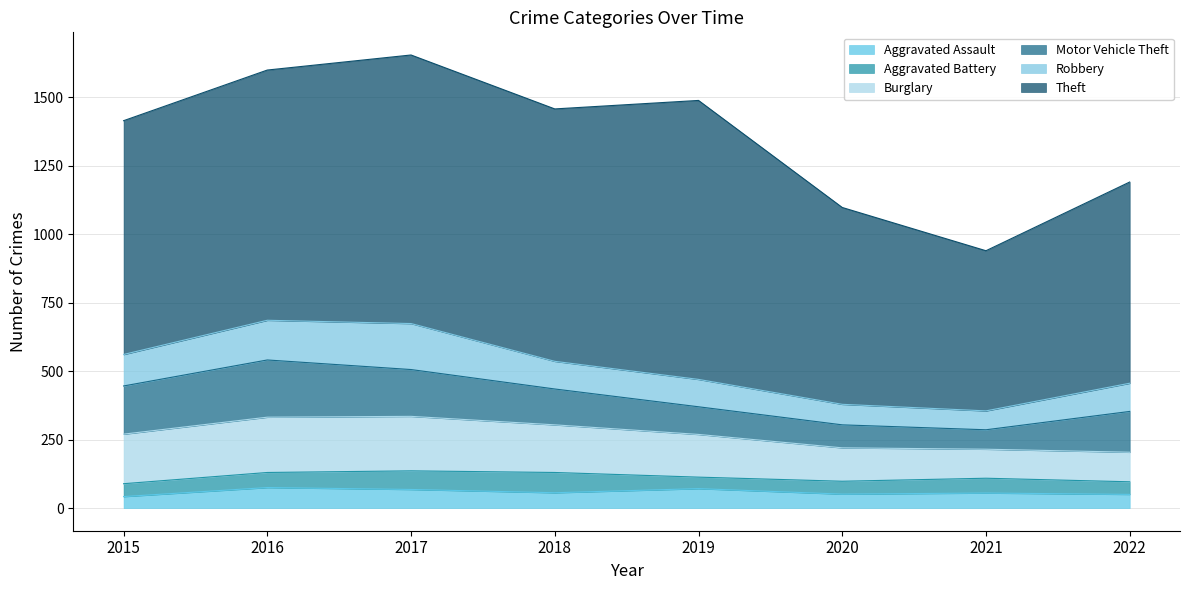

List the labels in order of Robbery value, smallest first.

2021, 2020, 2019, 2018, 2022, 2015, 2016, 2017